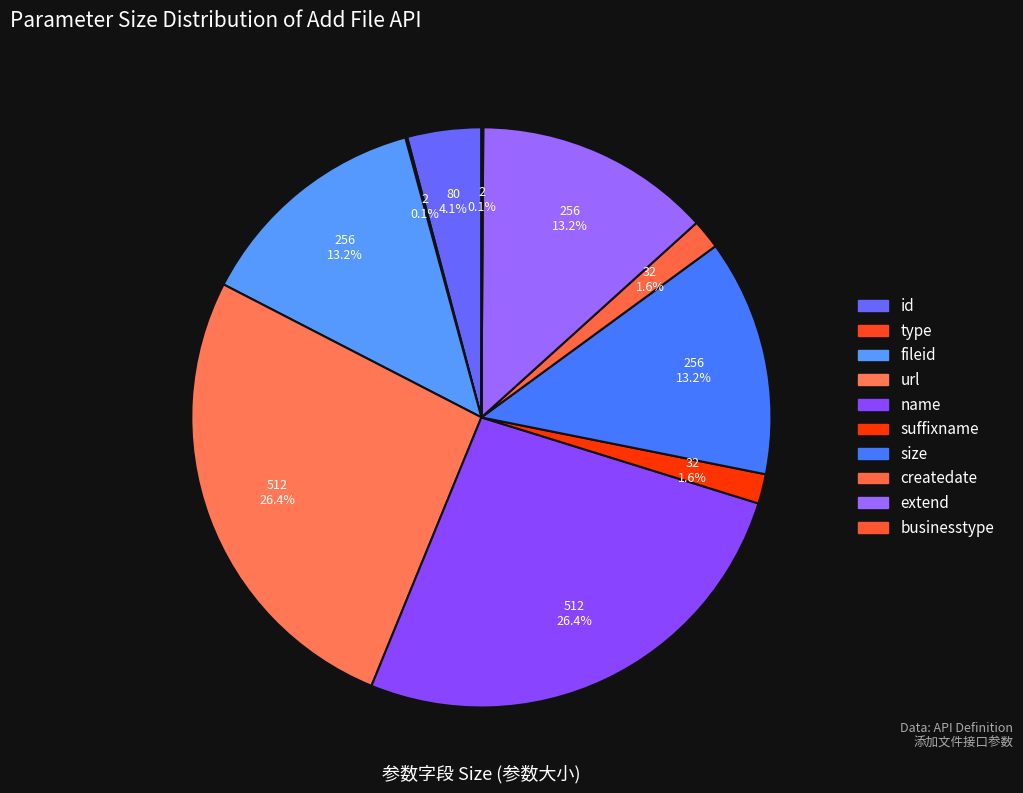

What is the change in value from name to businesstype?

-510